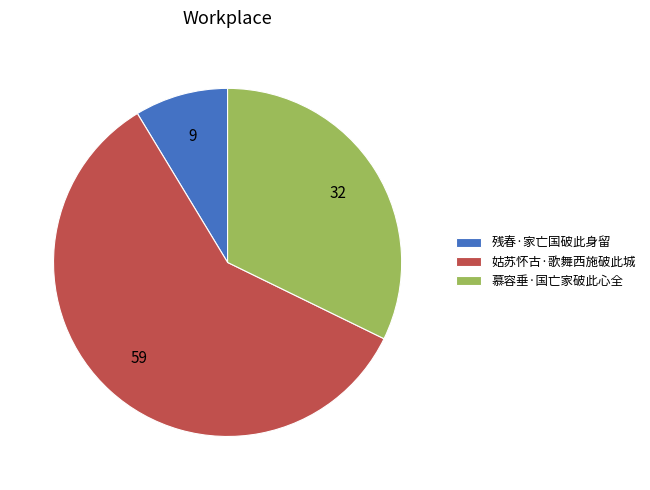

Which category accounts for the majority?

姑苏怀古·歌舞西施破此城